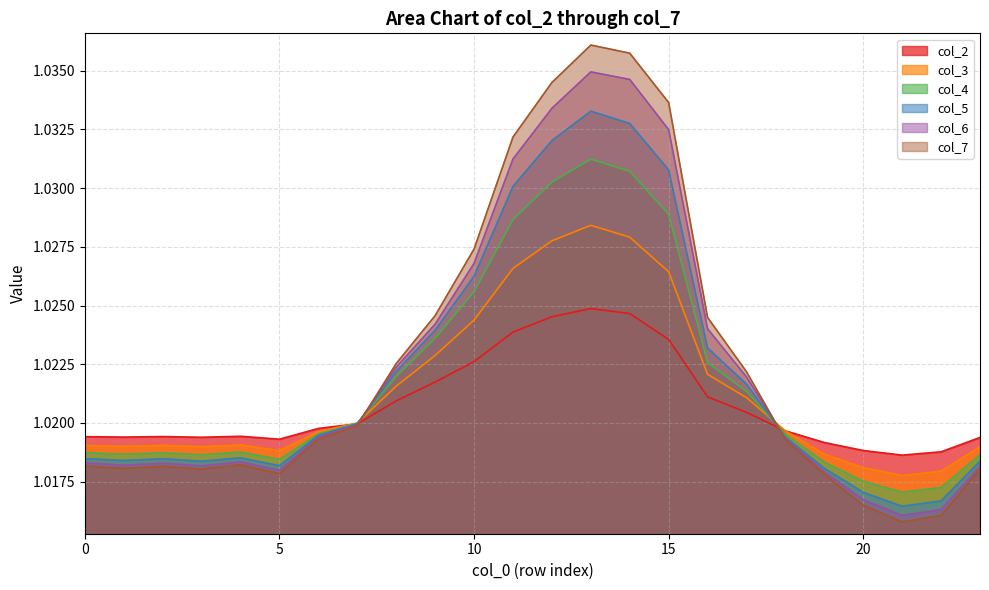

Which series ends up on top after the final intersection of col_4 and col_5?

col_4